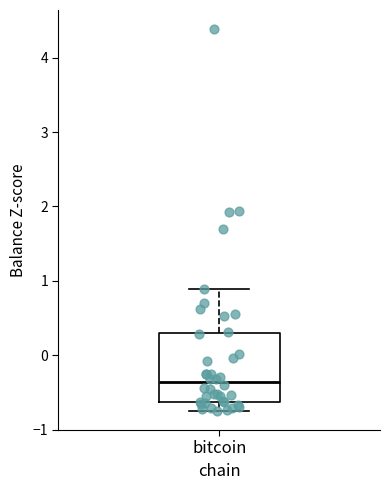

Read this box plot against the y-axis: the position of the median line, the range covered by the box, and the ends of both whiskers. The values are not printed on the chart, so give them approximately, as read against the axis.

median -0.4, box -0.6 to 0.3, whiskers -0.7 to 0.9